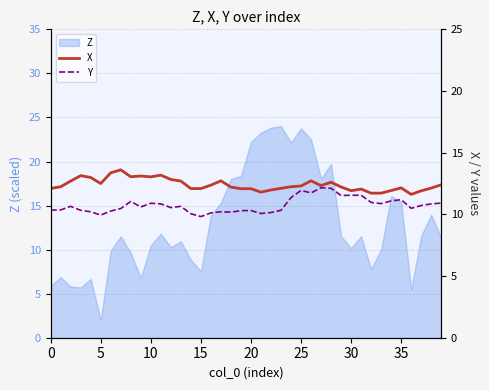

How many interior local valleys does the Y series have?

10